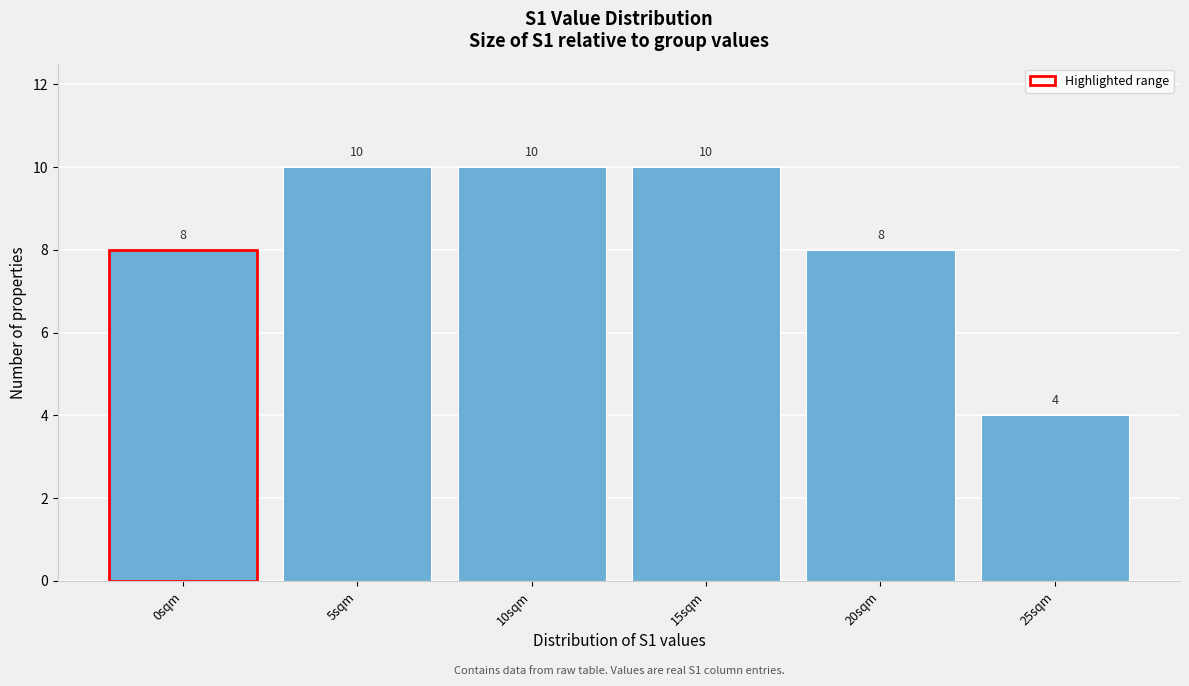

Reading left to right, extract all data points from this chart.

0sqm=8	5sqm=10	10sqm=10	15sqm=10	20sqm=8	25sqm=4